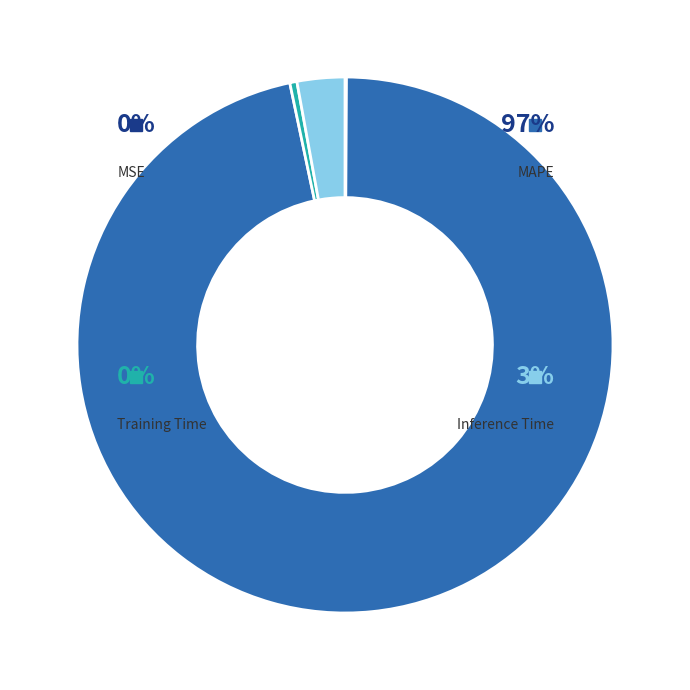

Combined, do Training Time and Inference Time account for over 50%?

No